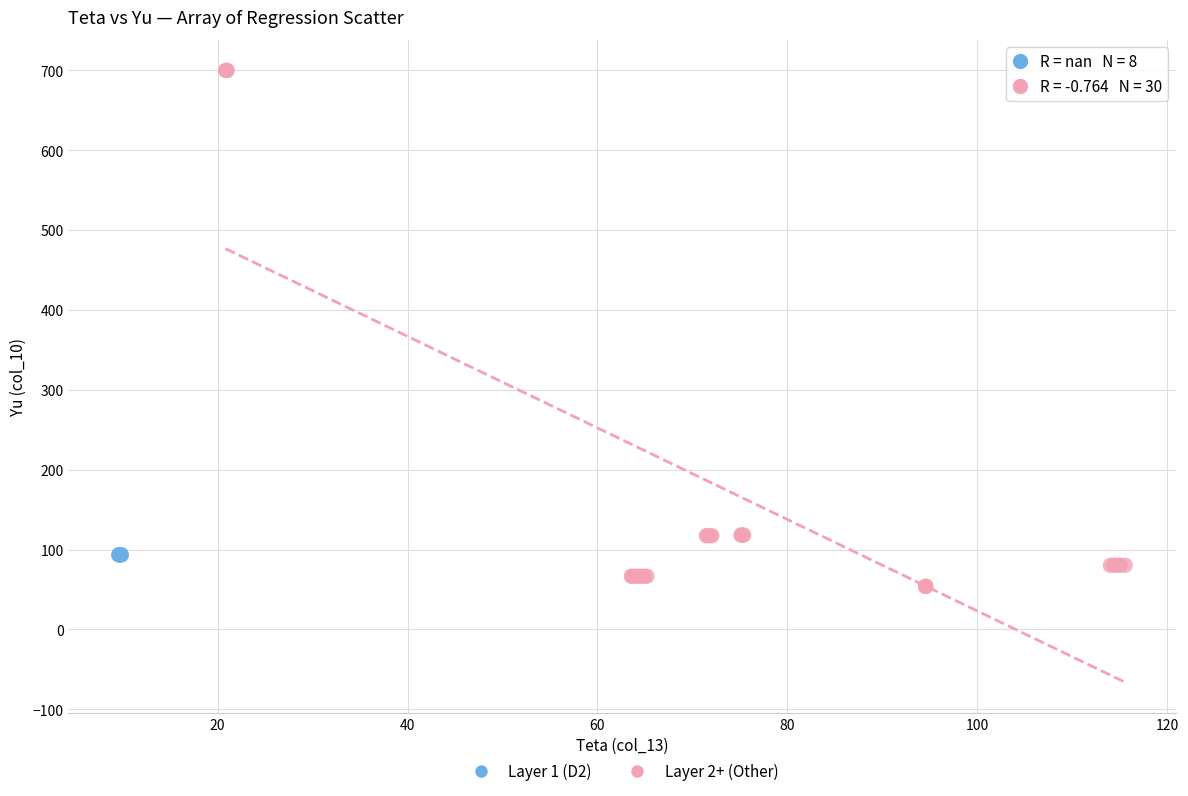

Which series reaches the maximum Y coordinate?

Layer 2+ (Other)